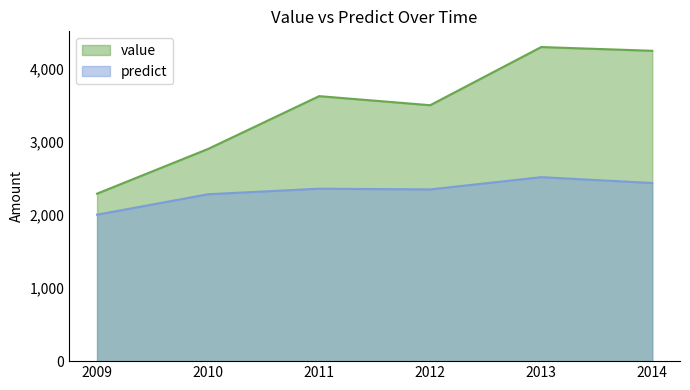

Reading left to right, what are all the values shown in this chart?

value: 2009=2295.2	2010=2908.1	2011=3631.3	2012=3507.1	2013=4304.1	2014=4252.8
predict: 2009=2007.0	2010=2287.0	2011=2363.0	2012=2353.0	2013=2521.0	2014=2441.0